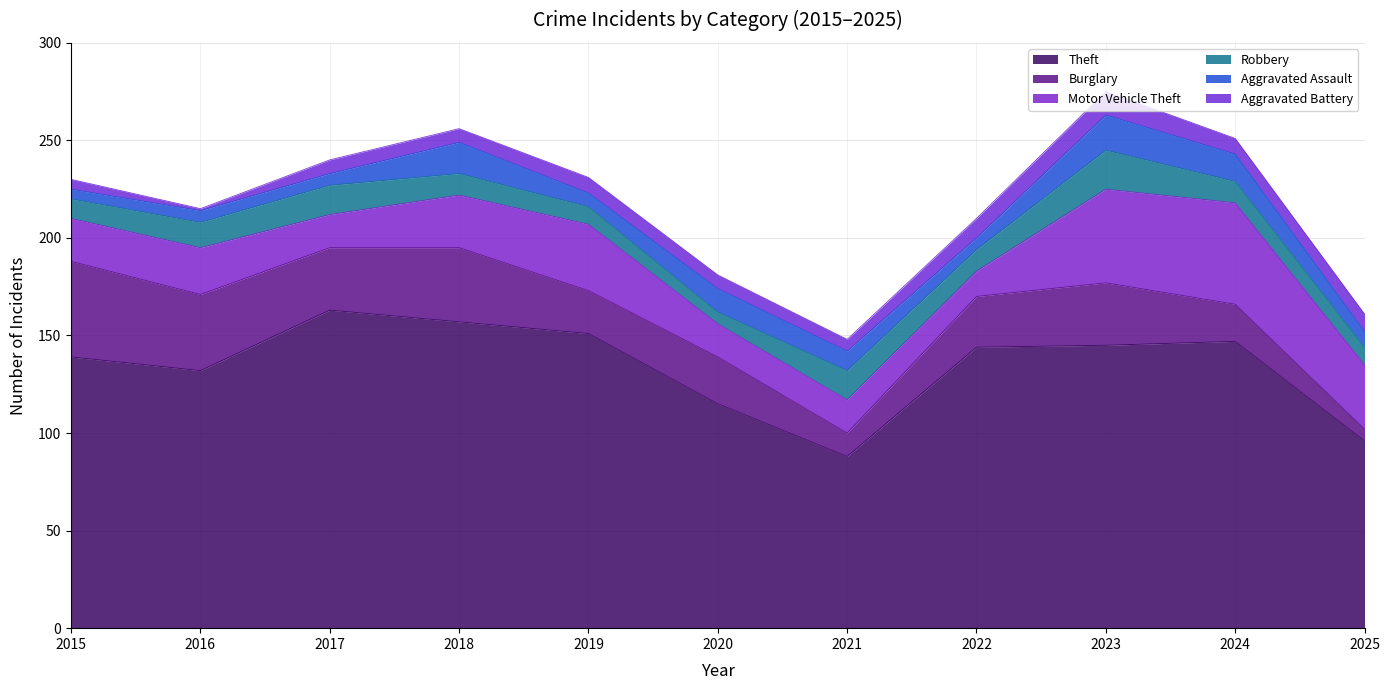

True or false: Aggravated Assault has a value of 22 at 2018.

False